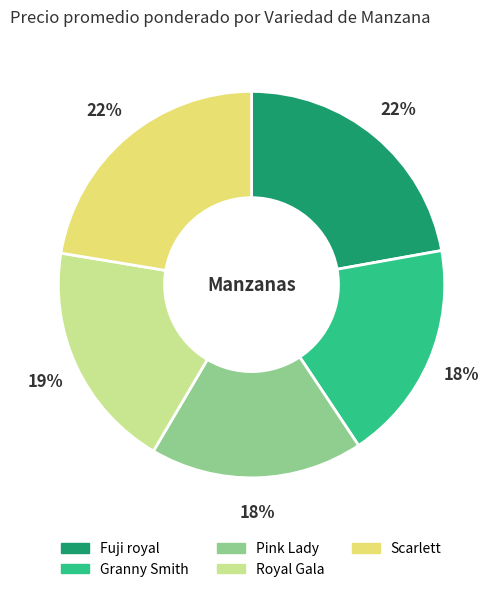

Combined, do Scarlett and Granny Smith account for over 50%?

No